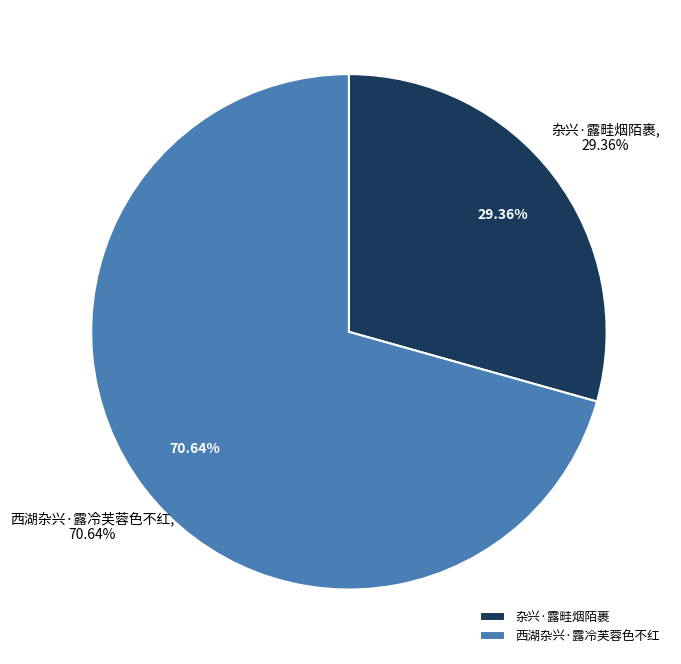

Between 西湖杂兴·露冷芙蓉色不红 and 杂兴·露畦烟陌裹, which is larger?

西湖杂兴·露冷芙蓉色不红